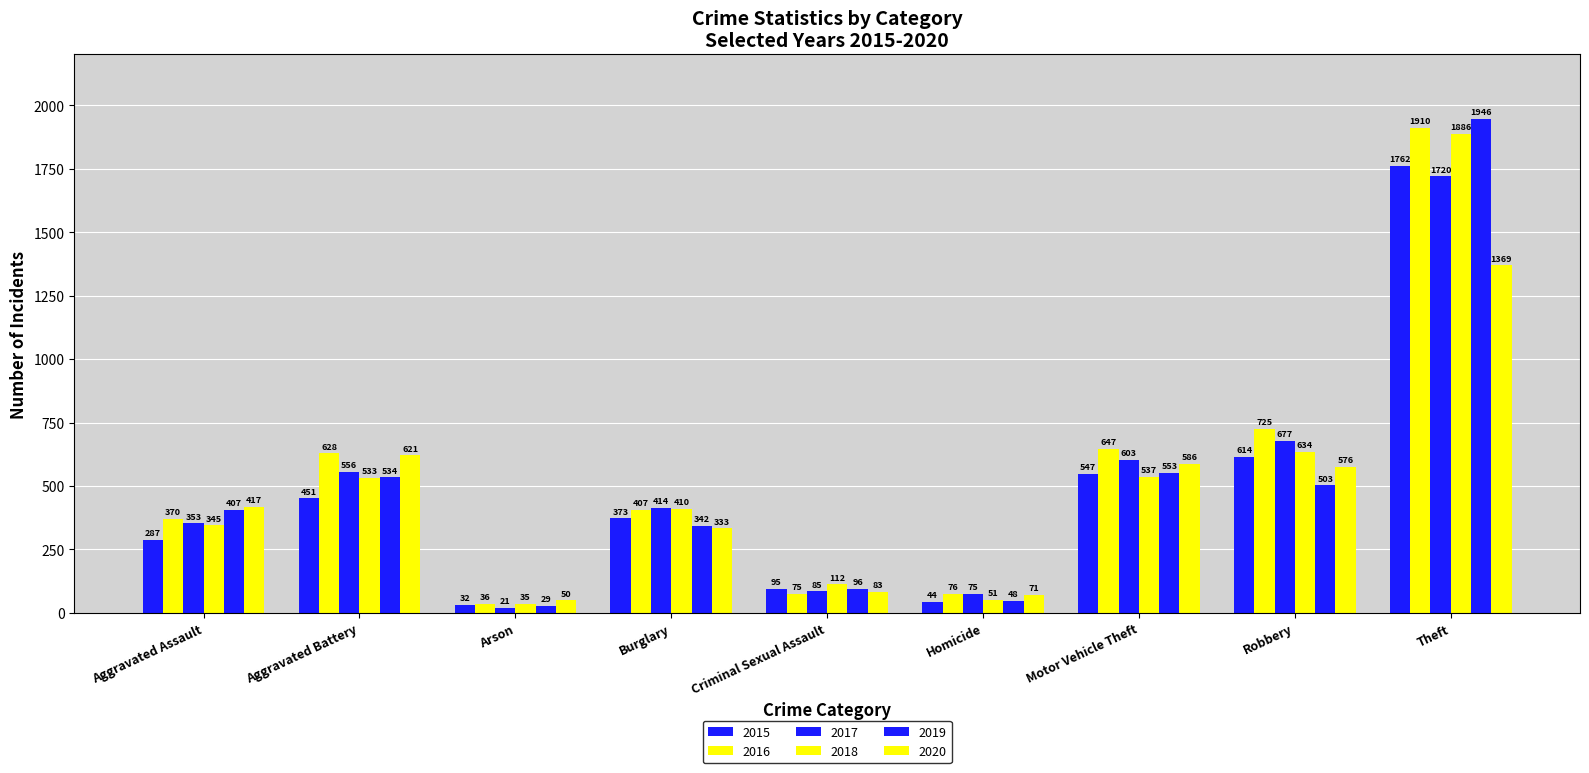

How many bars are there in each group?

6